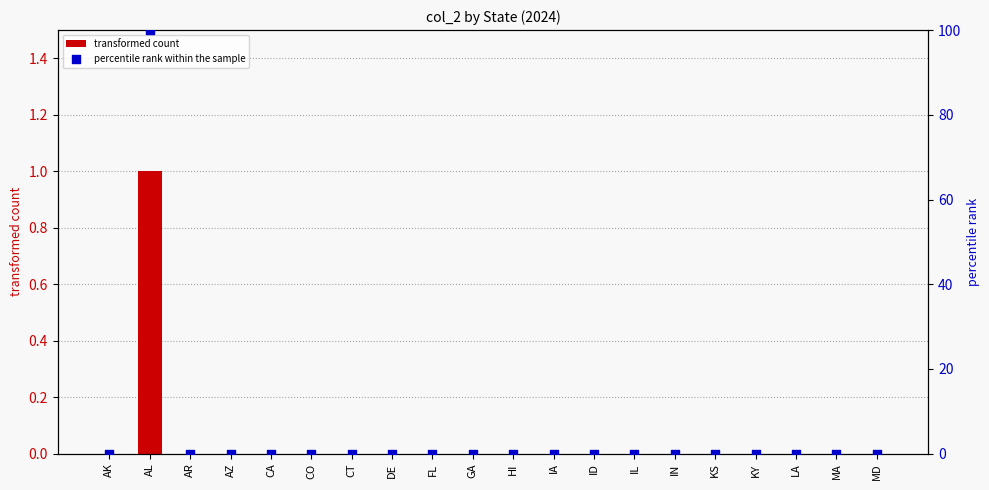

Which series has the widest spread of Y values?

percentile rank within the sample